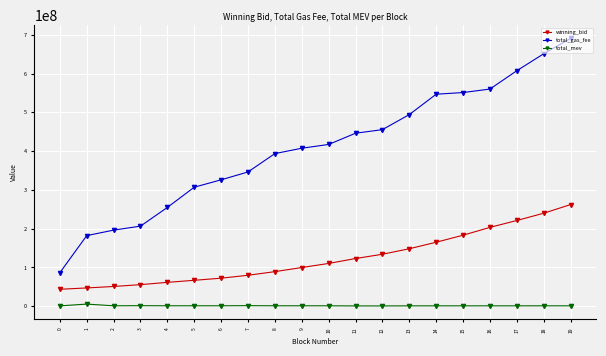

True or false: total_gas_fee and winning_bid cross at least once.

False